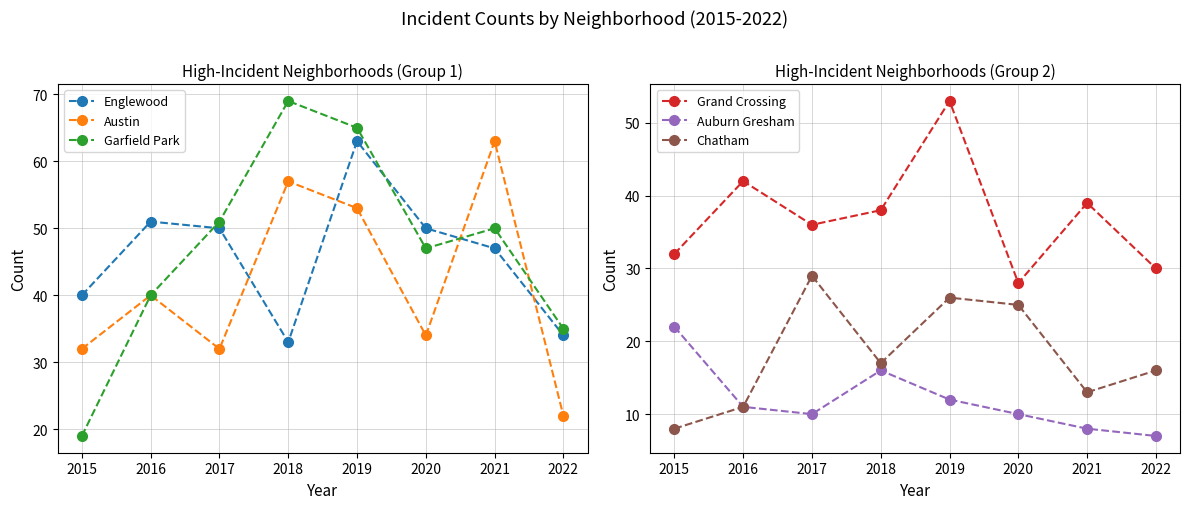

How many distinct data groups are displayed?

6